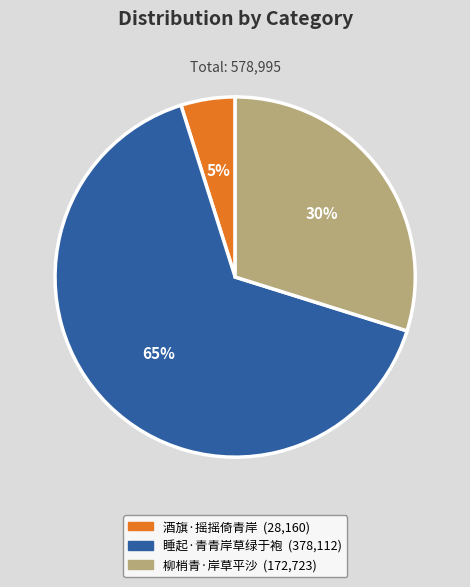

To the nearest percent, what is the average slice percentage?

33%